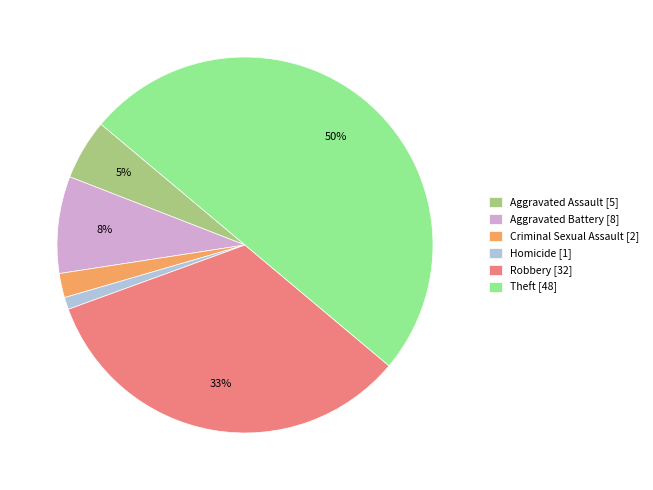

Which has a higher value, Aggravated Assault [5] or Theft [48]?

Theft [48]